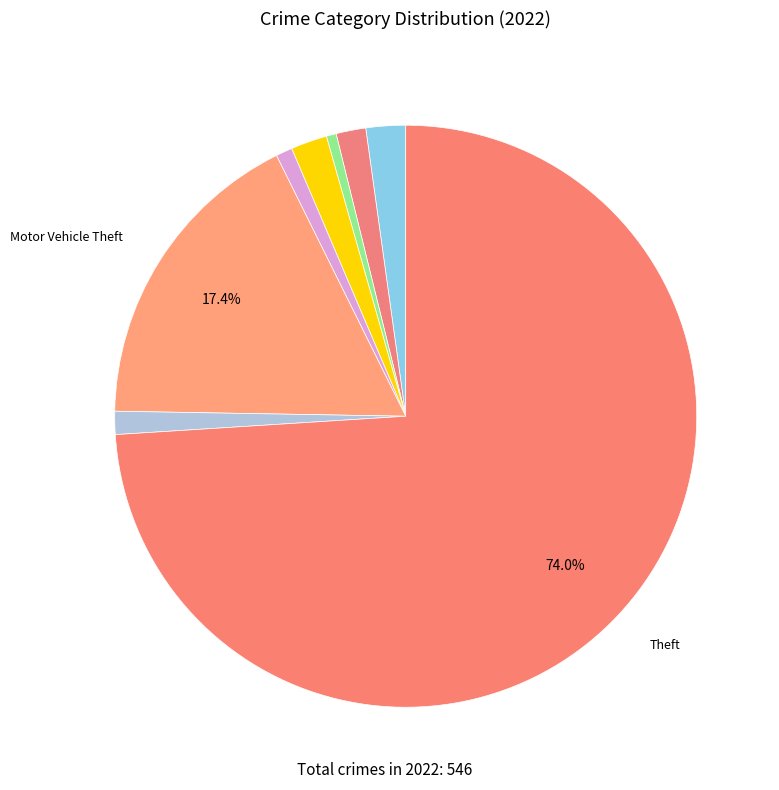

How many slices are in this pie chart?

8